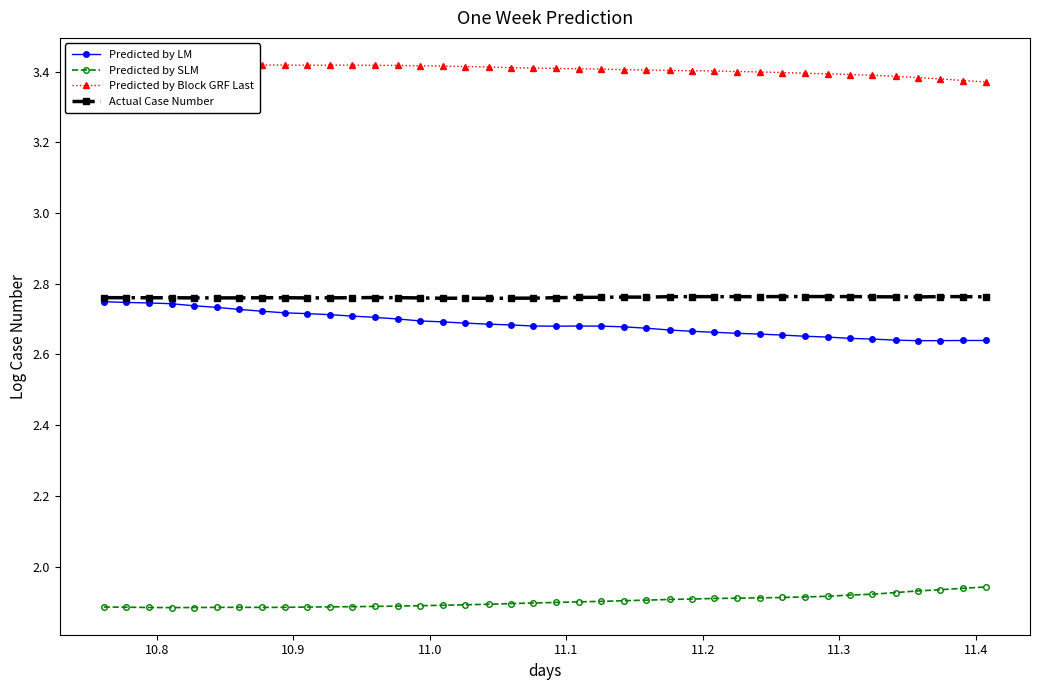

At how many categories does at least one series exceed 2?

40